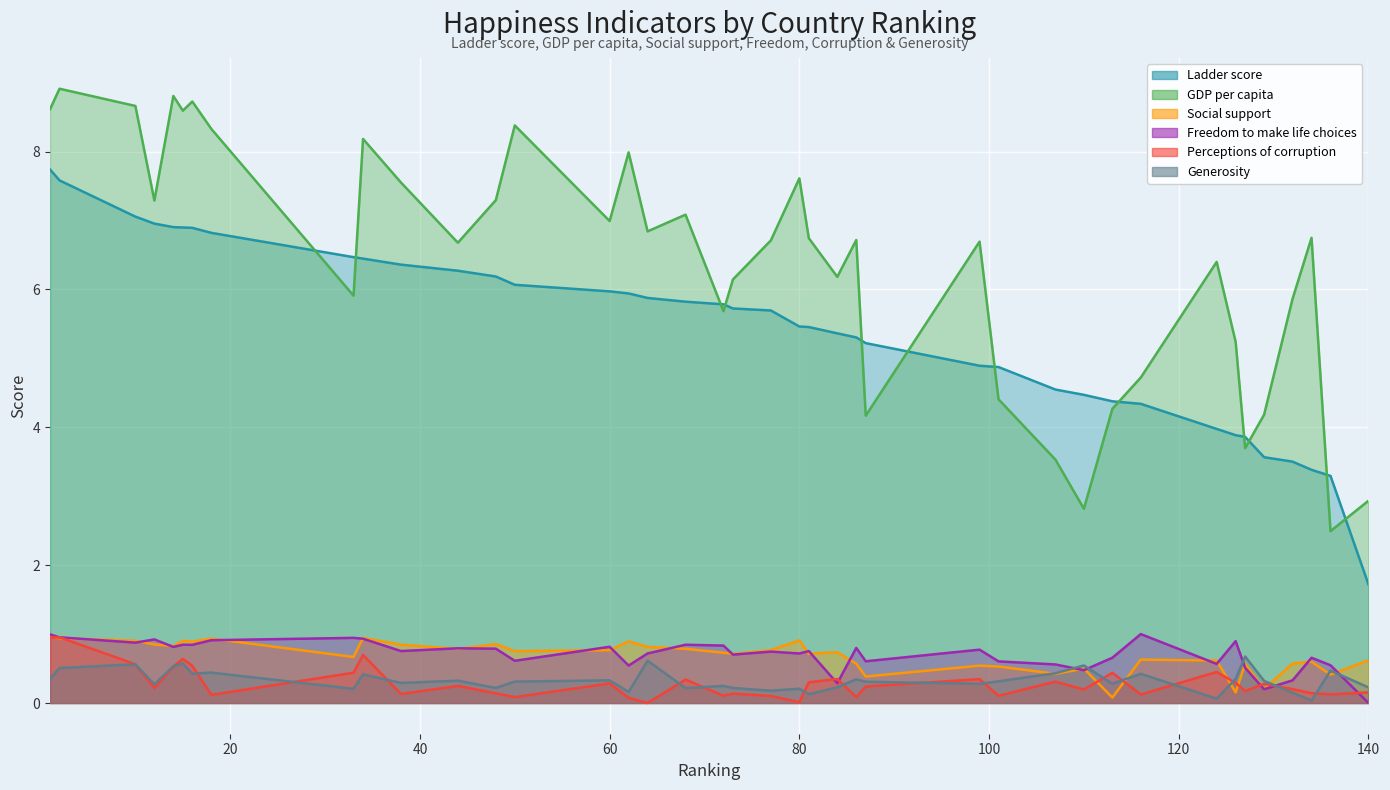

How many lines are shown in the chart?

6